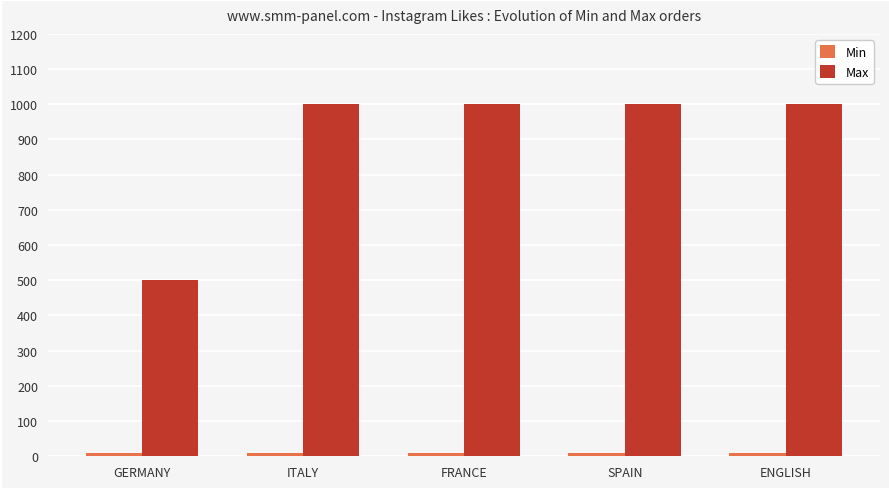

At how many categories does at least one series exceed 726?

4